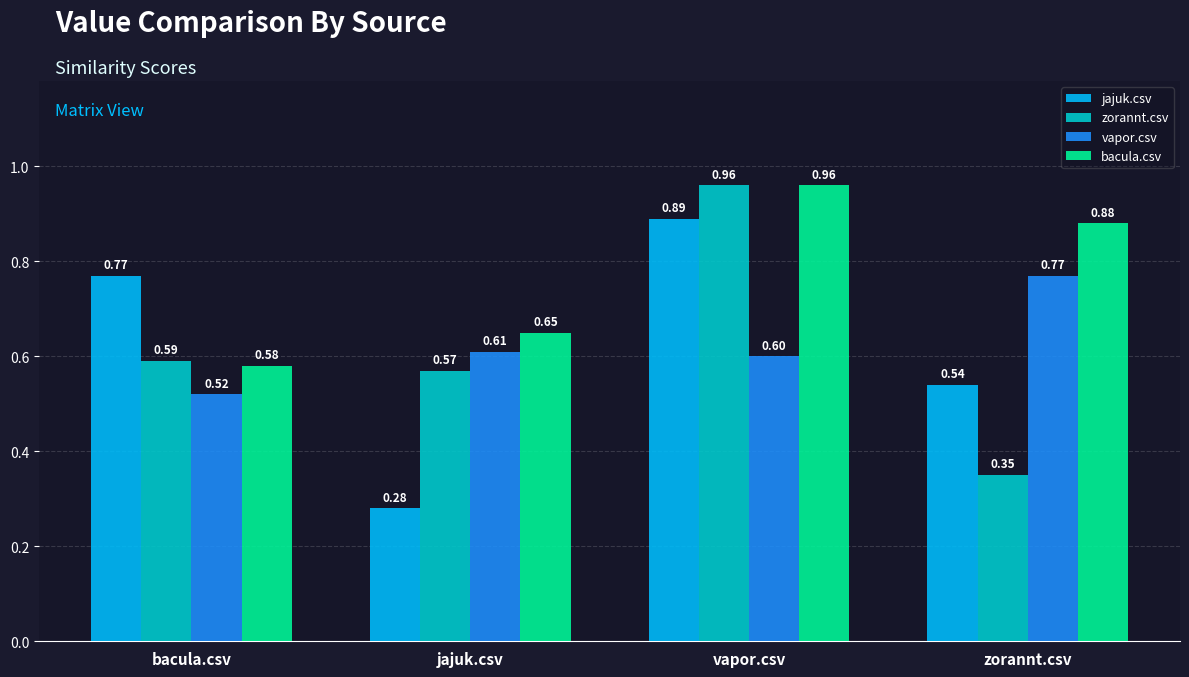

List the labels in order of jajuk.csv value, largest first.

vapor.csv, bacula.csv, zorannt.csv, jajuk.csv